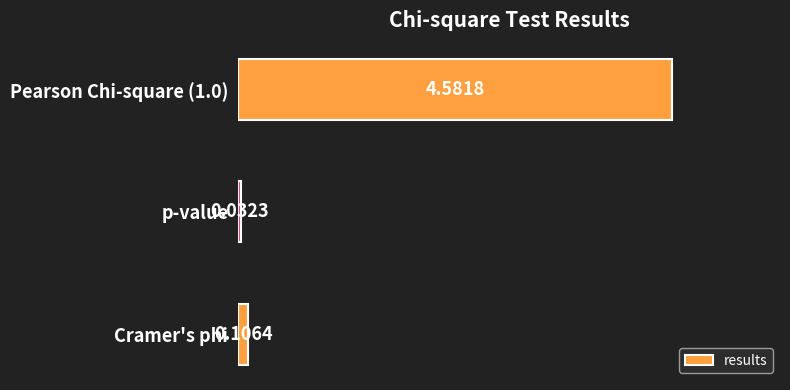

What is the average value?

1.6